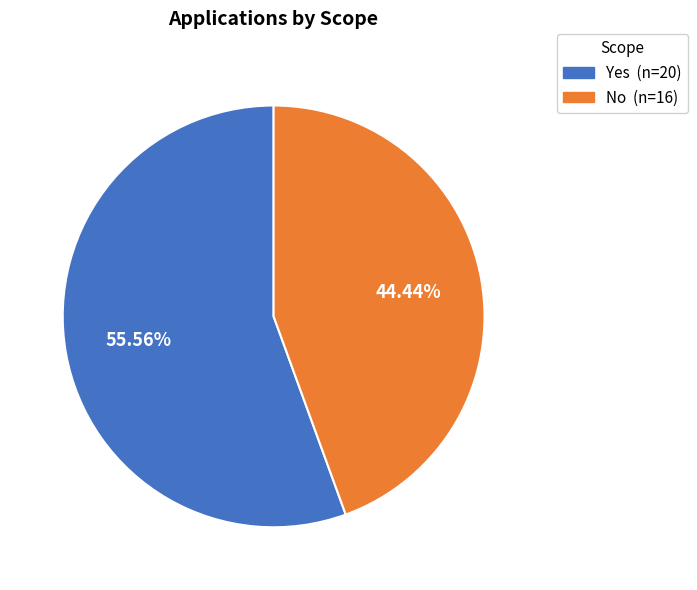

To the nearest percent, what percentage of the pie is No?

44%